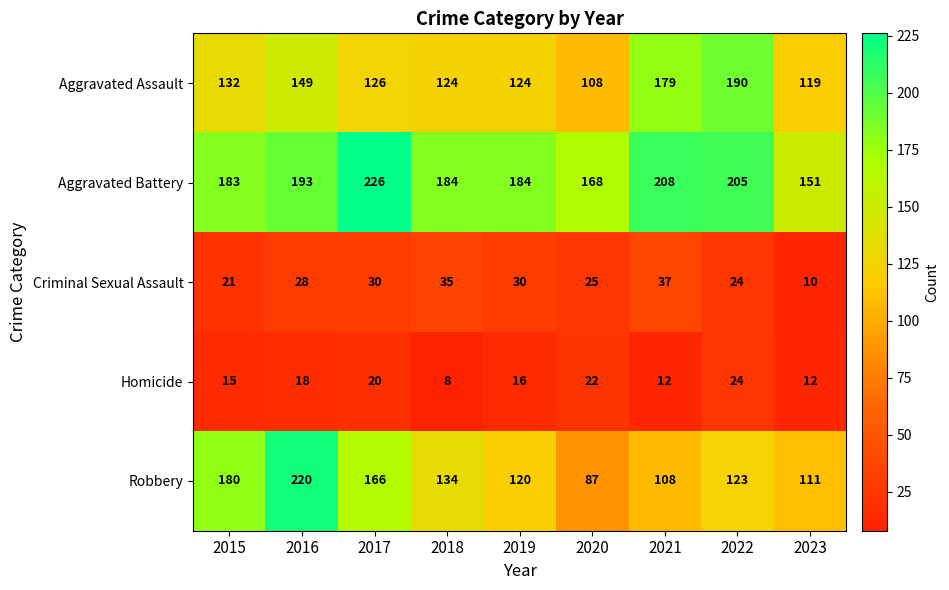

How many distinct data groups are displayed?

5